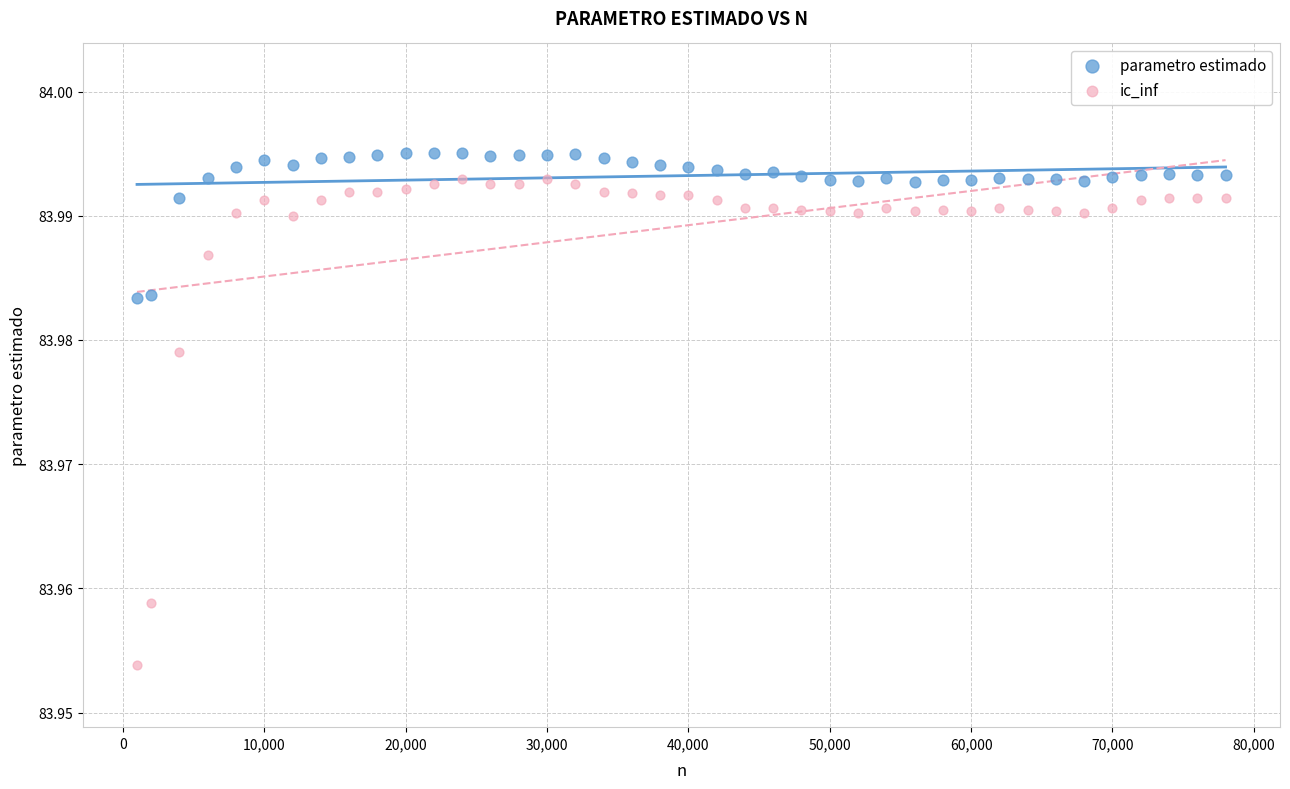

Across all data points, what is the range of X values (max minus min)?

77000.0